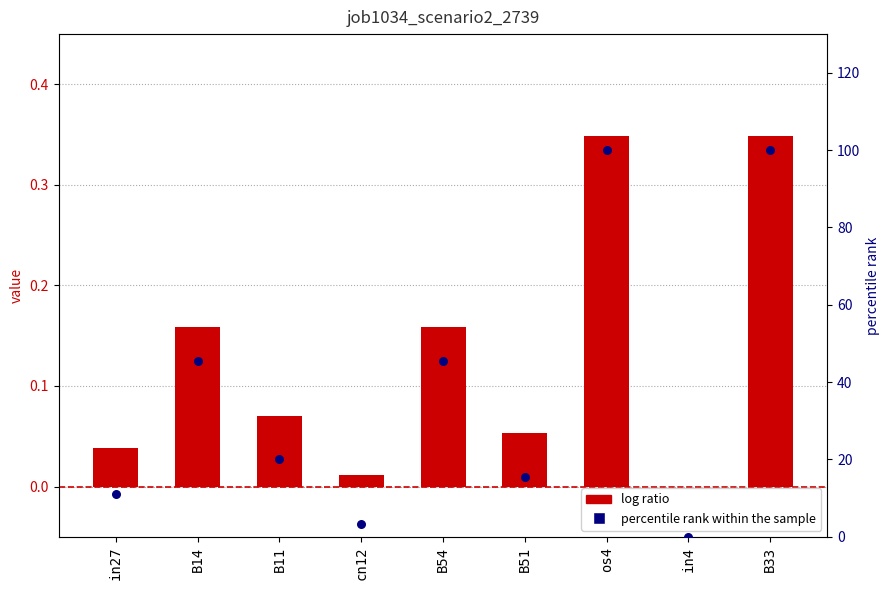

Is the value of percentile rank within the sample at B51 greater than the value of job1034_scenario2_2739 at B33?

Yes